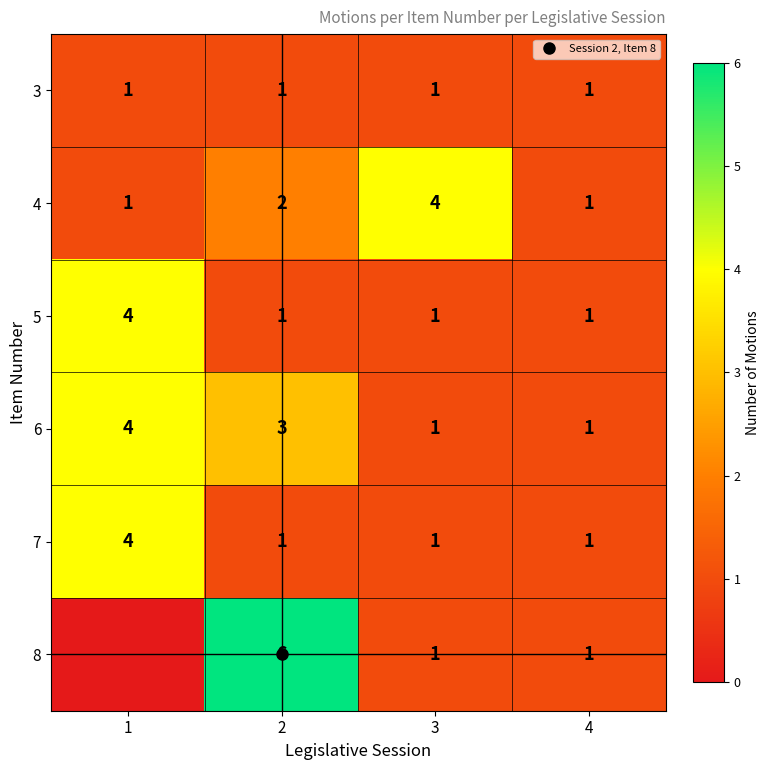

What is the average value of the 7 series?

2